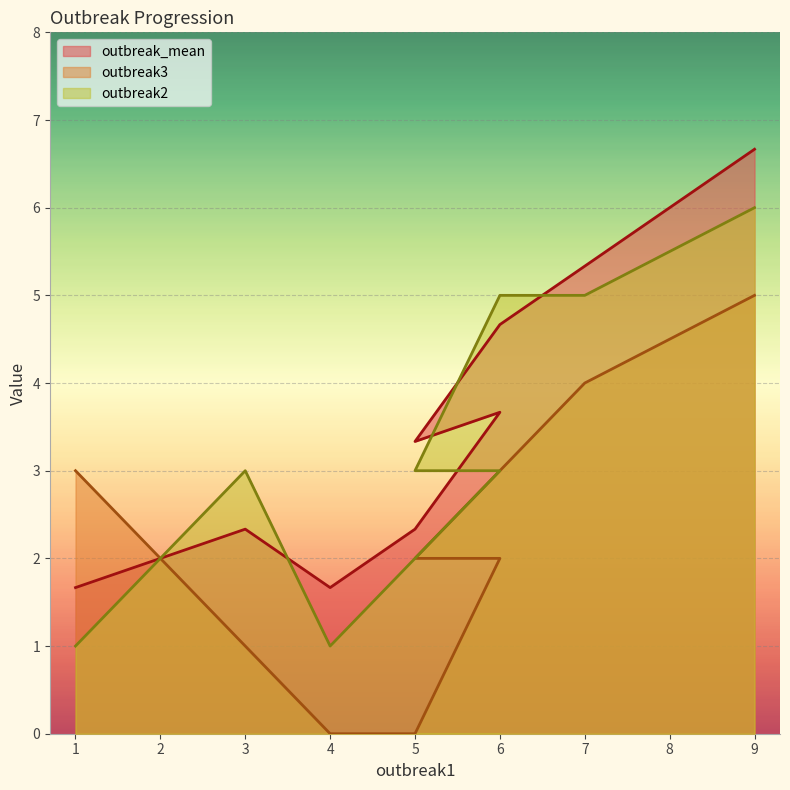

What is the sum of all outbreak_mean values?

33.7